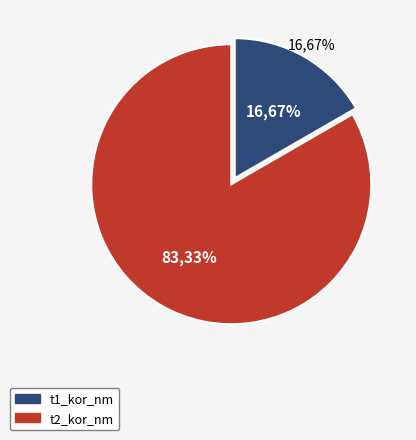

Which category has the smallest portion of the pie?

t1_kor_nm